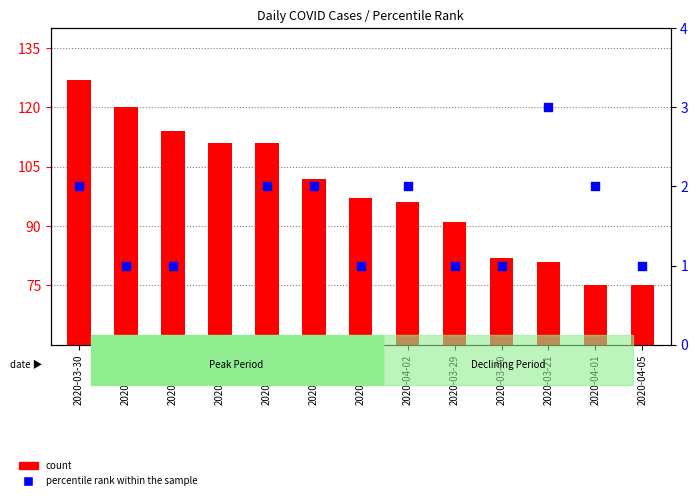

At how many categories does at least one series exceed 34?

13